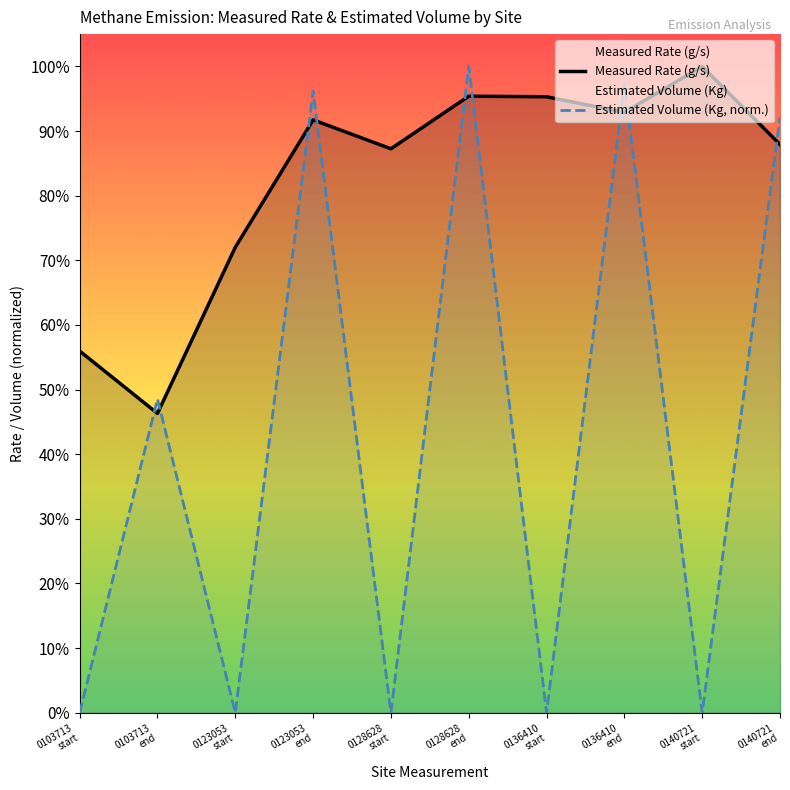

At which category is the sum across all series the highest?

0128628
end